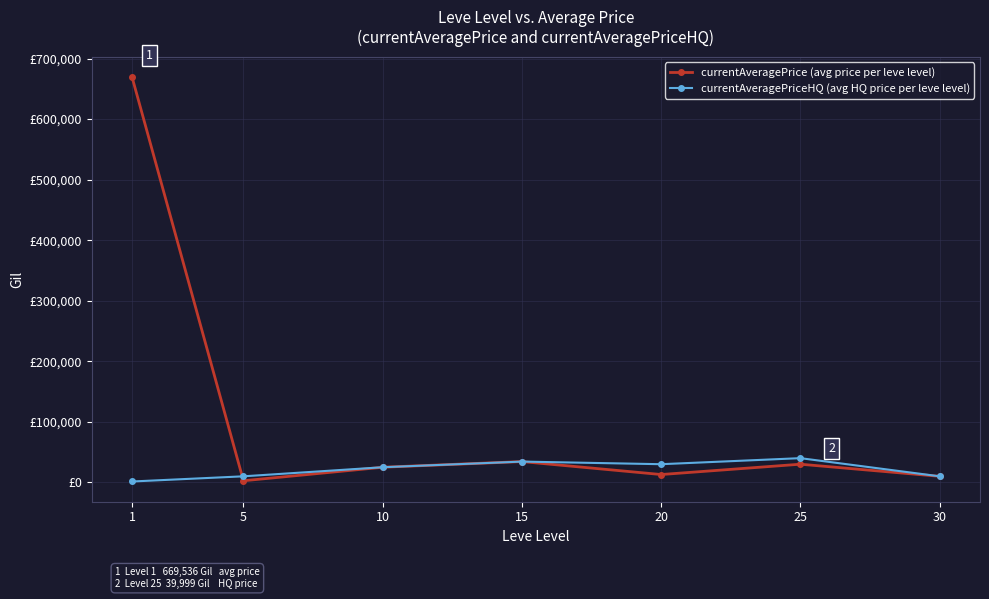

Between 25 and 30, which series saw the biggest shift?

currentAveragePriceHQ (avg HQ price per leve level)